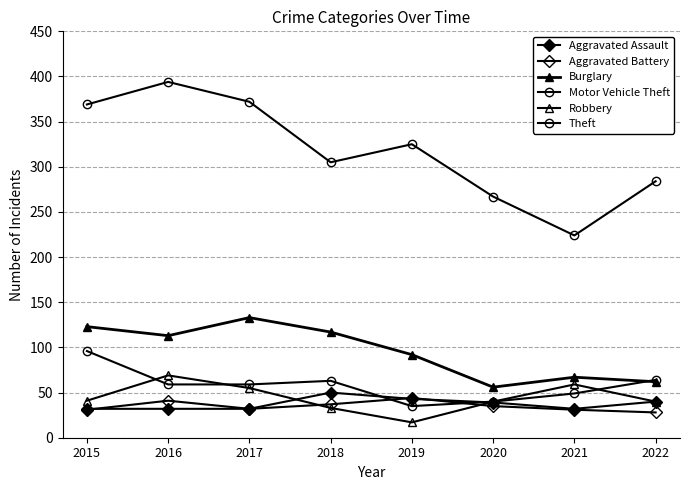

Reading right to left, list all the values displayed in this chart.

Aggravated Assault: 2022=40	2021=32	2020=39	2019=43	2018=50	2017=32	2016=32	2015=32
Aggravated Battery: 2022=28	2021=31	2020=35	2019=44	2018=37	2017=32	2016=41	2015=31
Burglary: 2022=62	2021=67	2020=56	2019=92	2018=117	2017=133	2016=113	2015=123
Motor Vehicle Theft: 2022=64	2021=49	2020=40	2019=35	2018=63	2017=59	2016=59	2015=96
Robbery: 2022=40	2021=59	2020=40	2019=17	2018=33	2017=55	2016=69	2015=41
Theft: 2022=284	2021=224	2020=267	2019=325	2018=305	2017=372	2016=394	2015=369